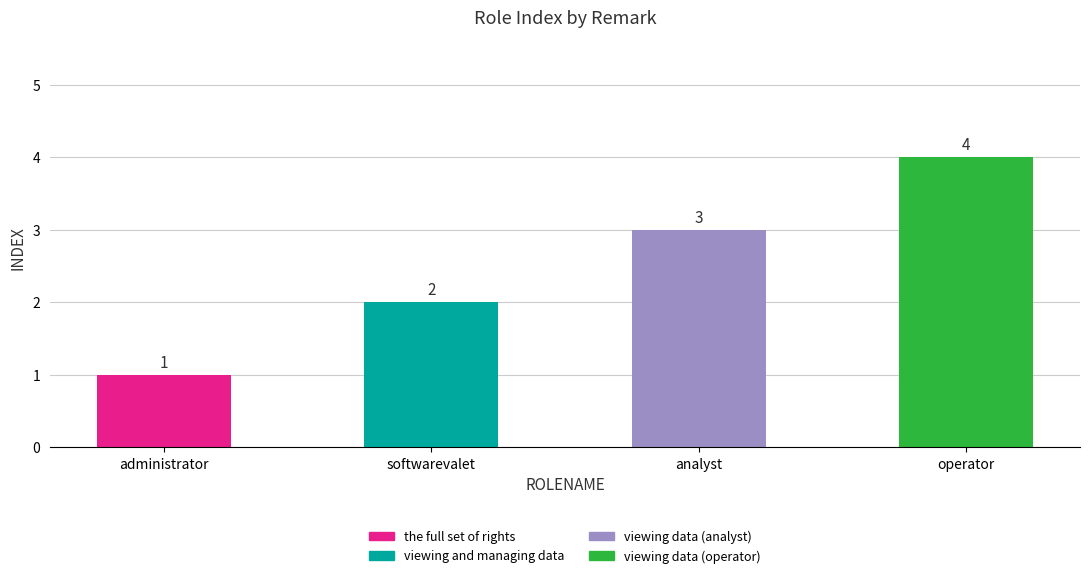

Reading left to right, list all the values displayed in this chart.

1	2	3	4